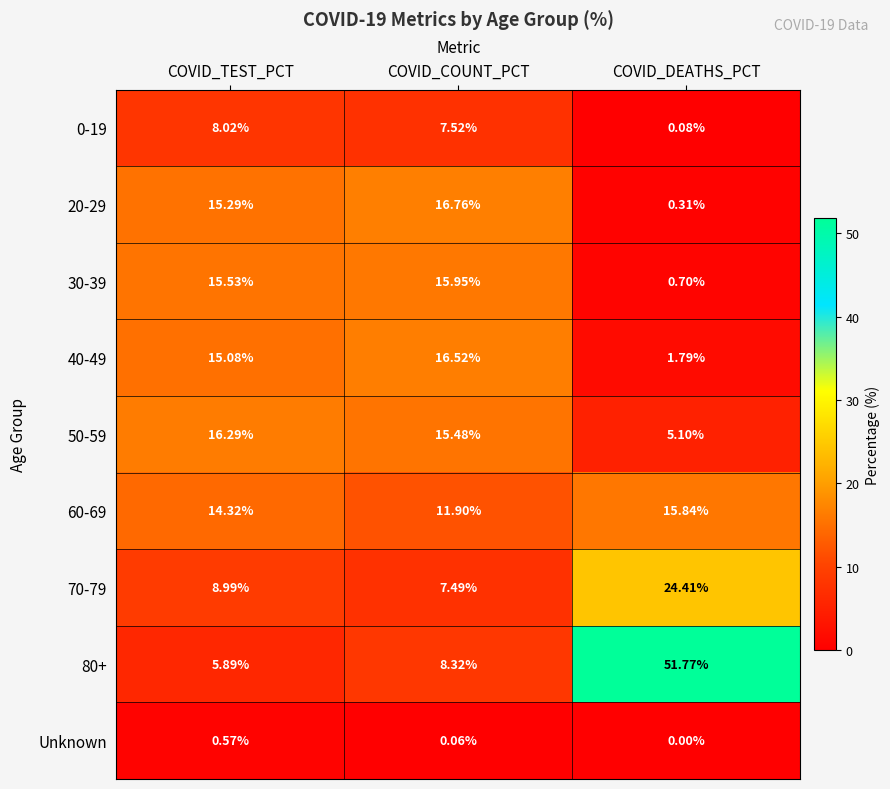

Which label corresponds to the largest value in the chart?

COVID_DEATHS_PCT